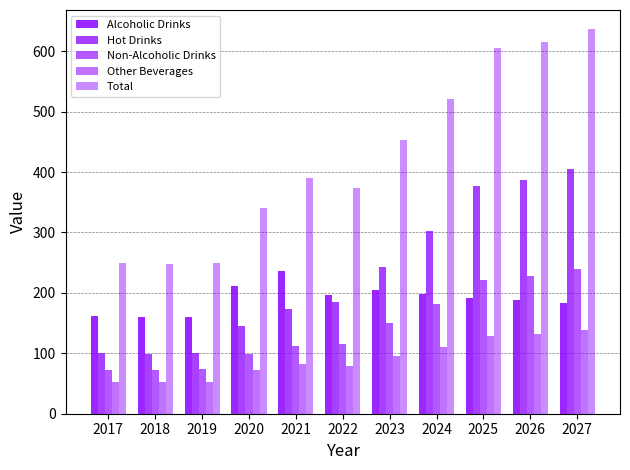

How many values in the Hot Drinks series are below 184?

5